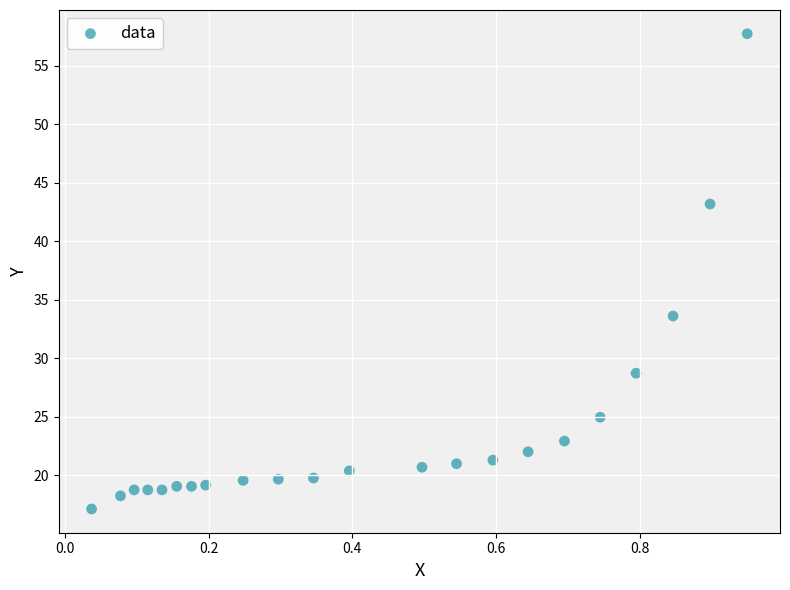

What Y value in the scatter plot is closest to 37?

33.6